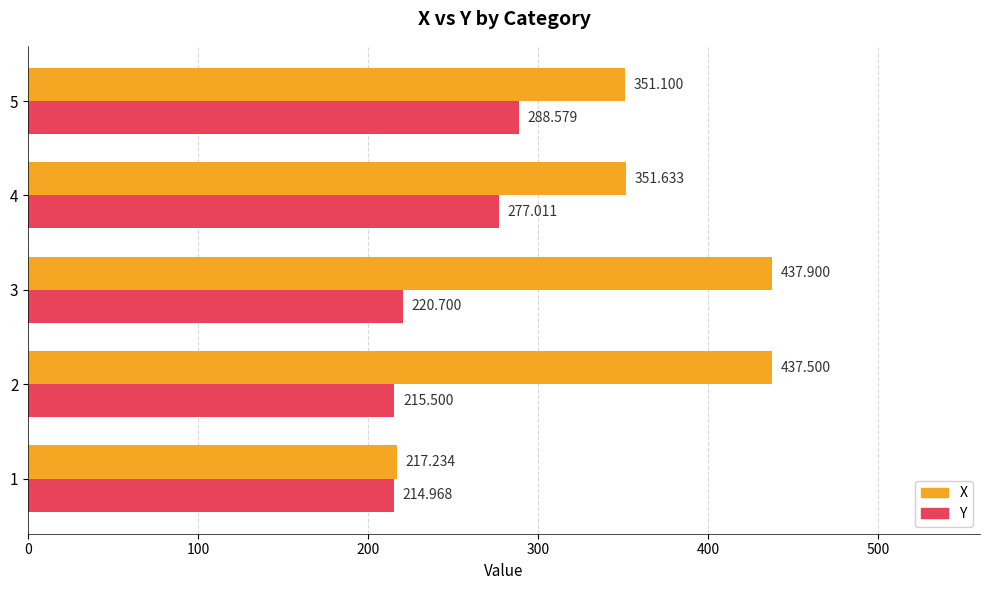

Which series has the largest range (max minus min)?

X